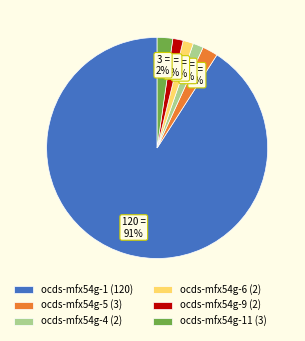

What percentage is the ocds-mfx54g-9 (2) slice, to the nearest percent?

2%